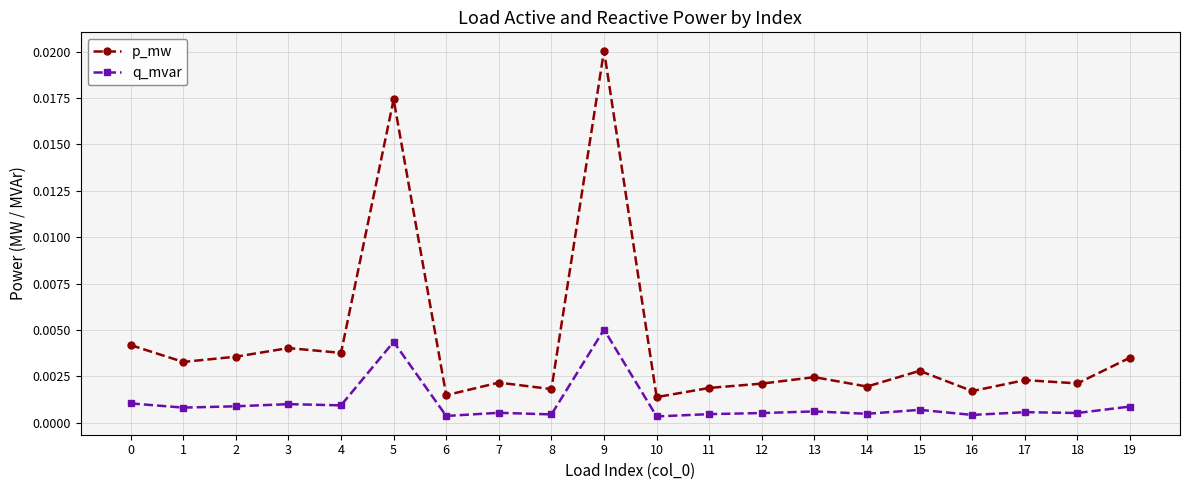

At 7, list the series in order from smallest to largest.

q_mvar, p_mw